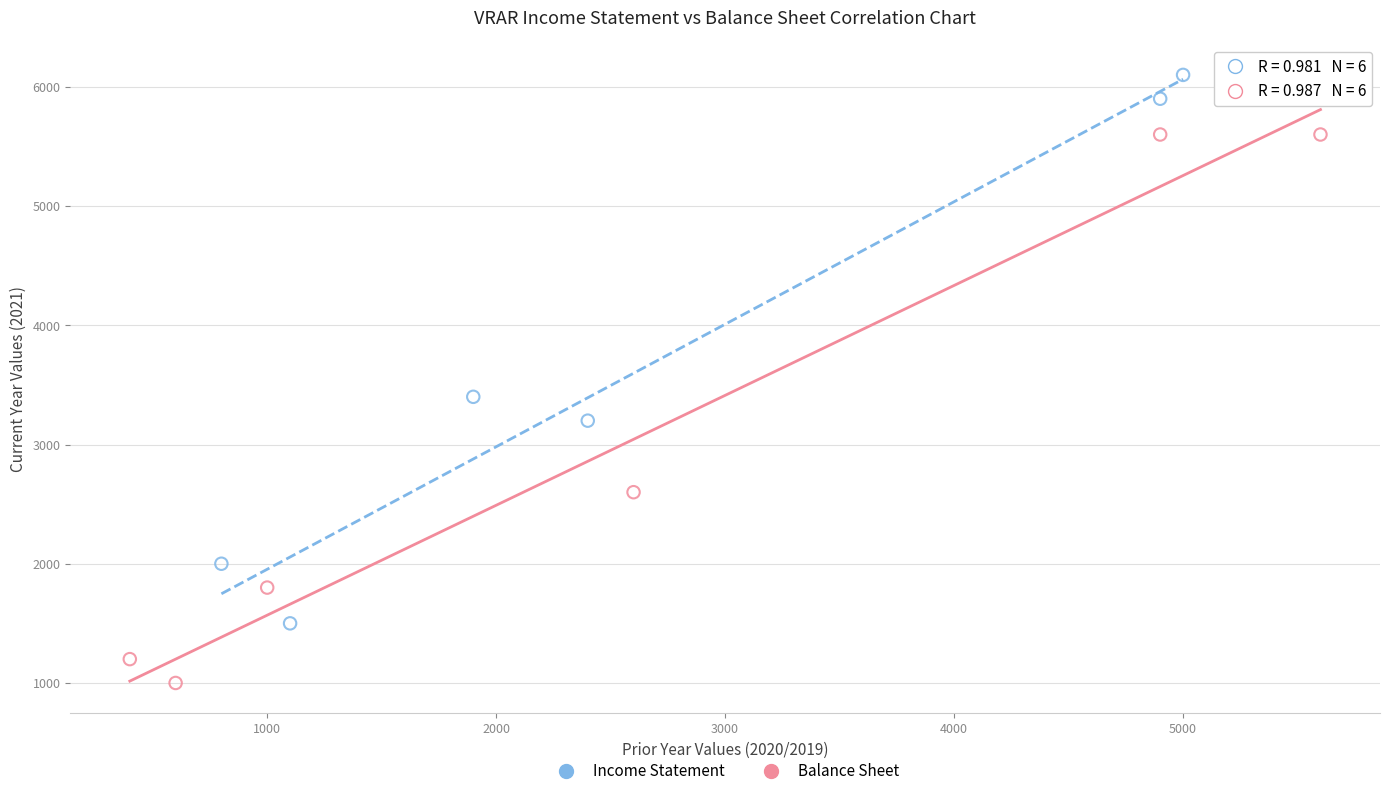

Which series contains the highest Y value?

Income Statement